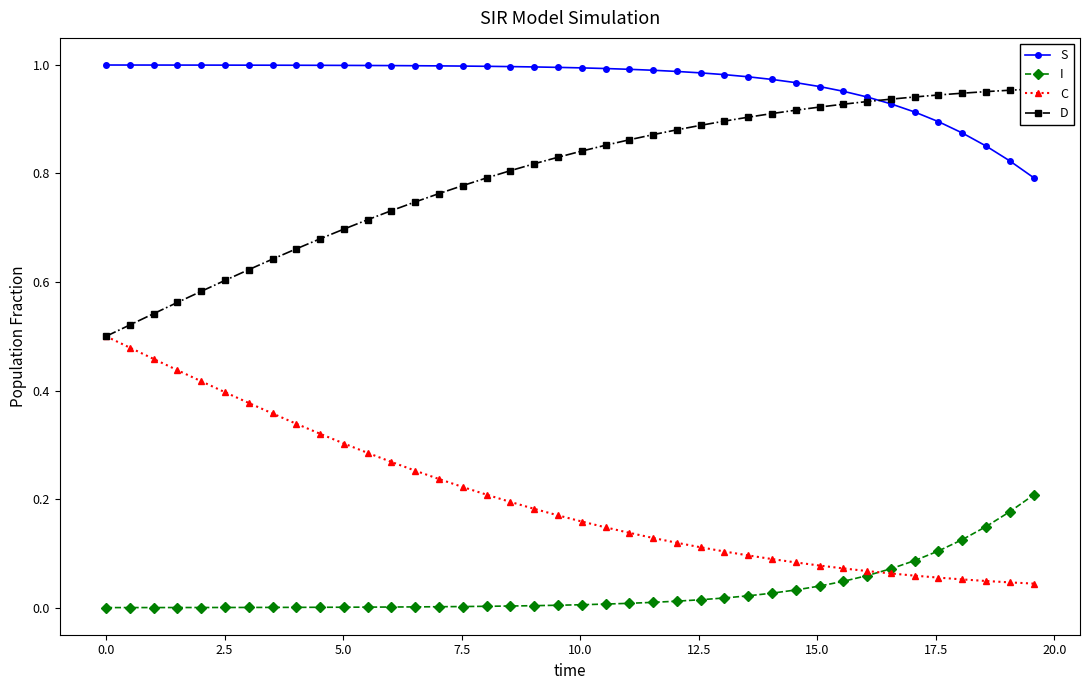

What is the value of the C point at the 18th from the left?

0.2